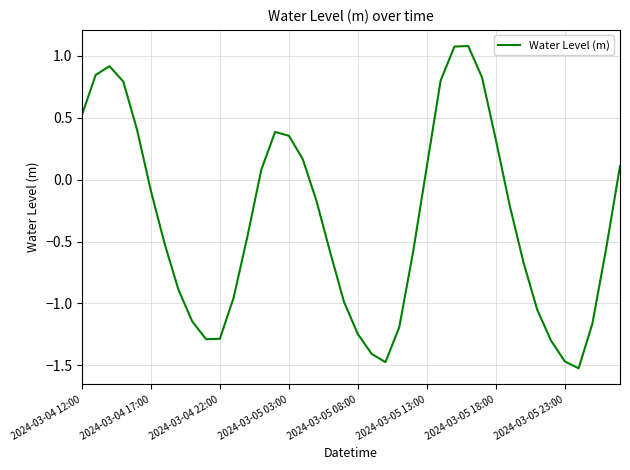

What is the greatest value displayed?

1.1